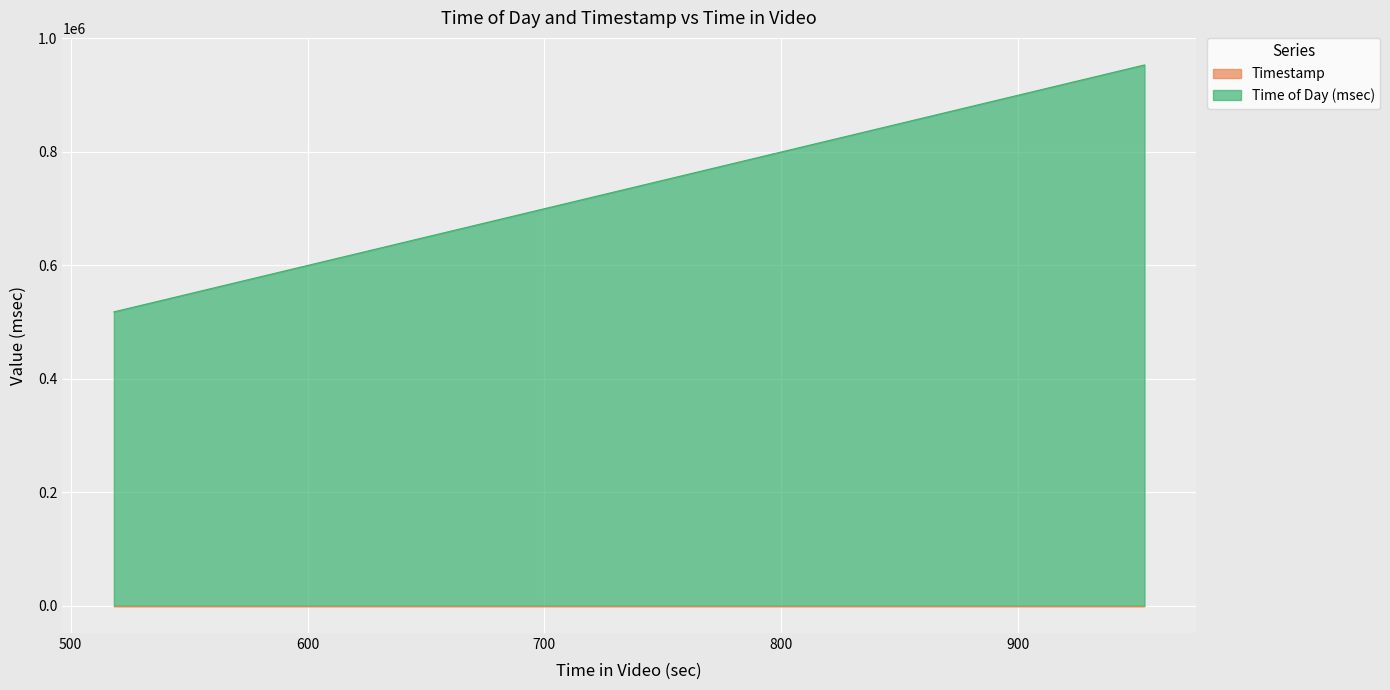

How many values are below 670533?

6